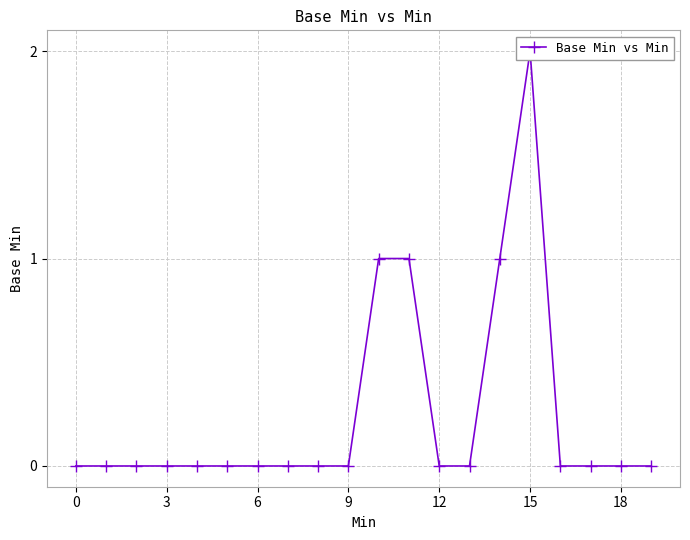

Where is the data nearest to the value 1?

10